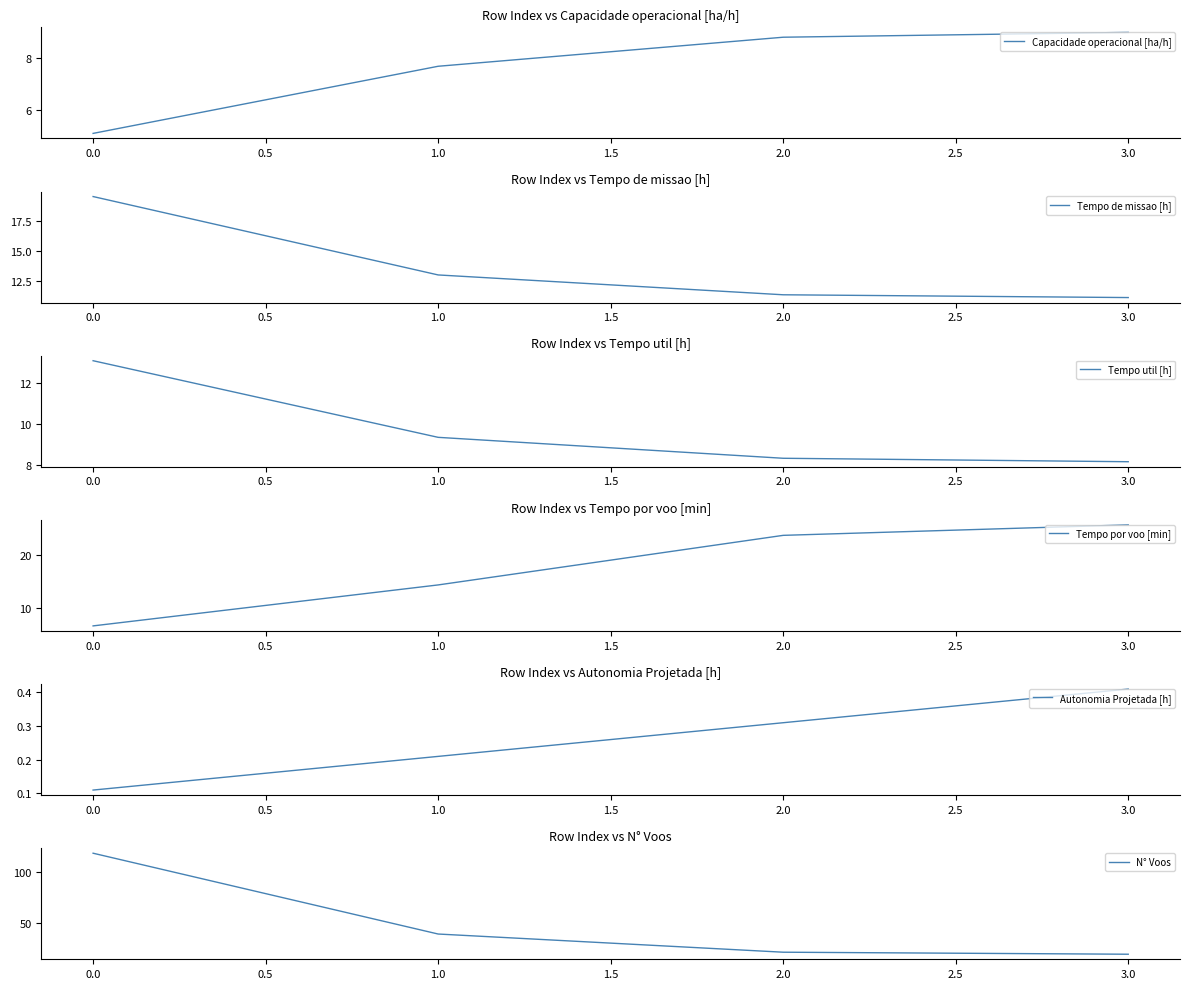

What are all the series names shown in the legend?

Capacidade operacional [ha/h], Tempo de missao [h], Tempo util [h], Tempo por voo [min], Autonomia Projetada [h], N° Voos